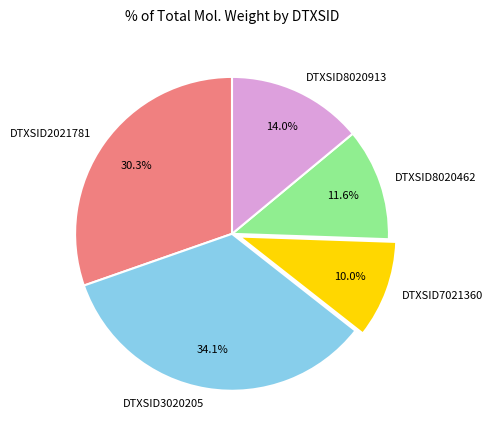

To the nearest percent, what portion does DTXSID7021360 represent?

10%